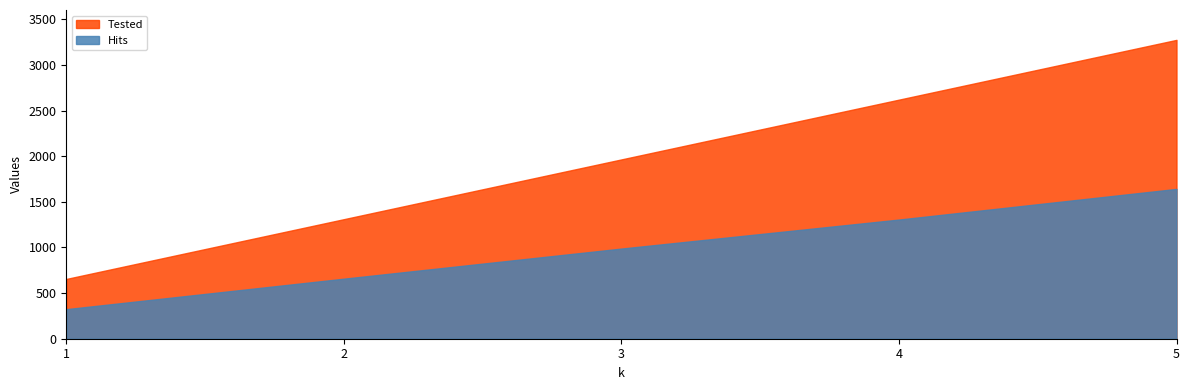

Is it true that Tested equals 1965 at 3?

True